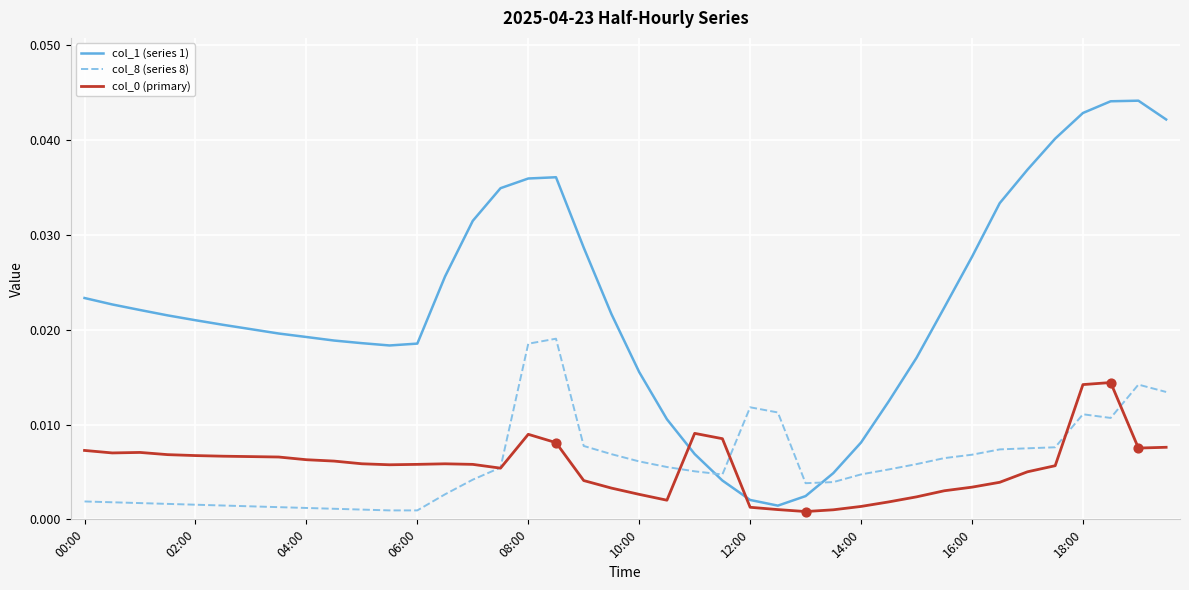

Which series has the widest spread of values?

col_1 (series 1)